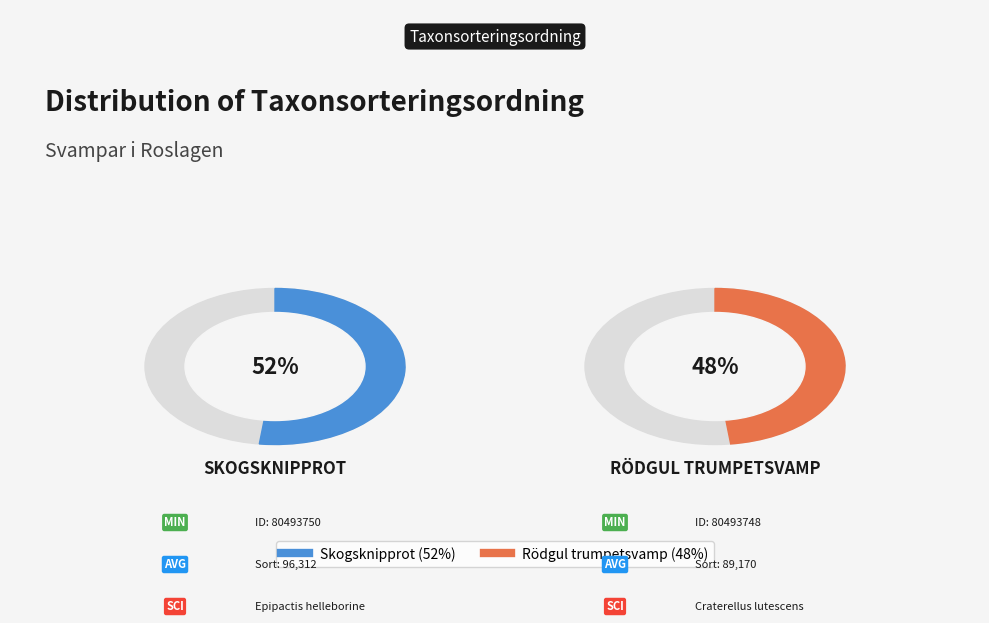

What is the largest slice in the pie chart?

Skogsknipprot (80493750)